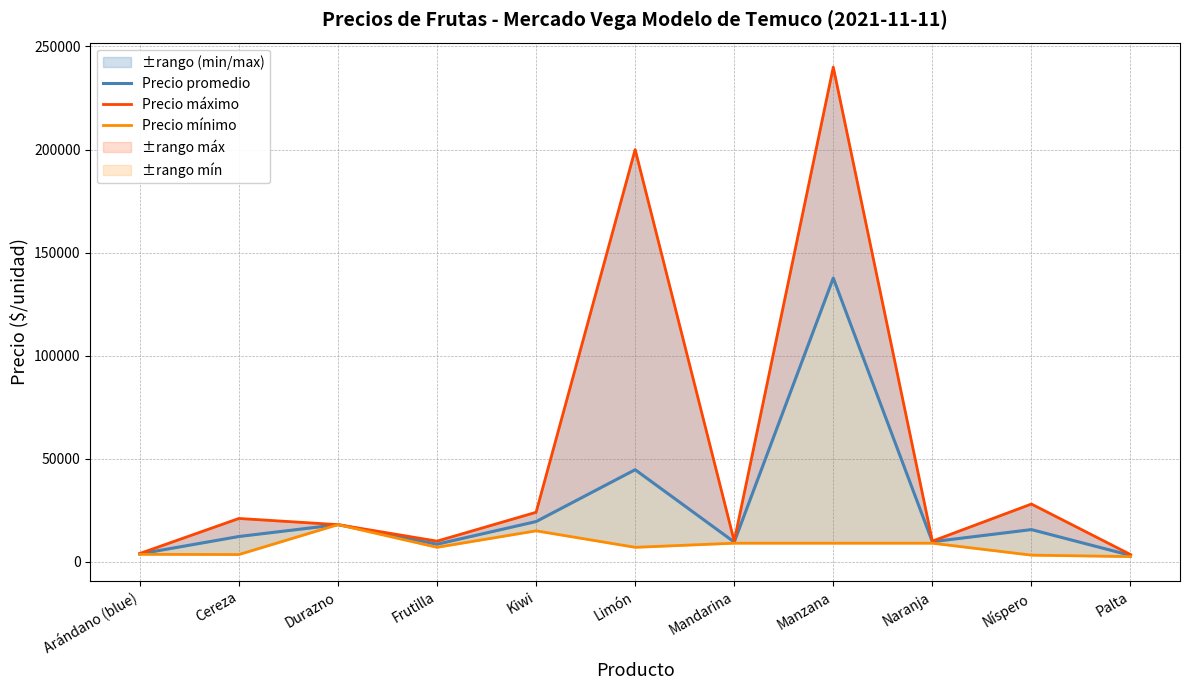

True or false: Precio máximo has more than 1 interior local peaks.

True